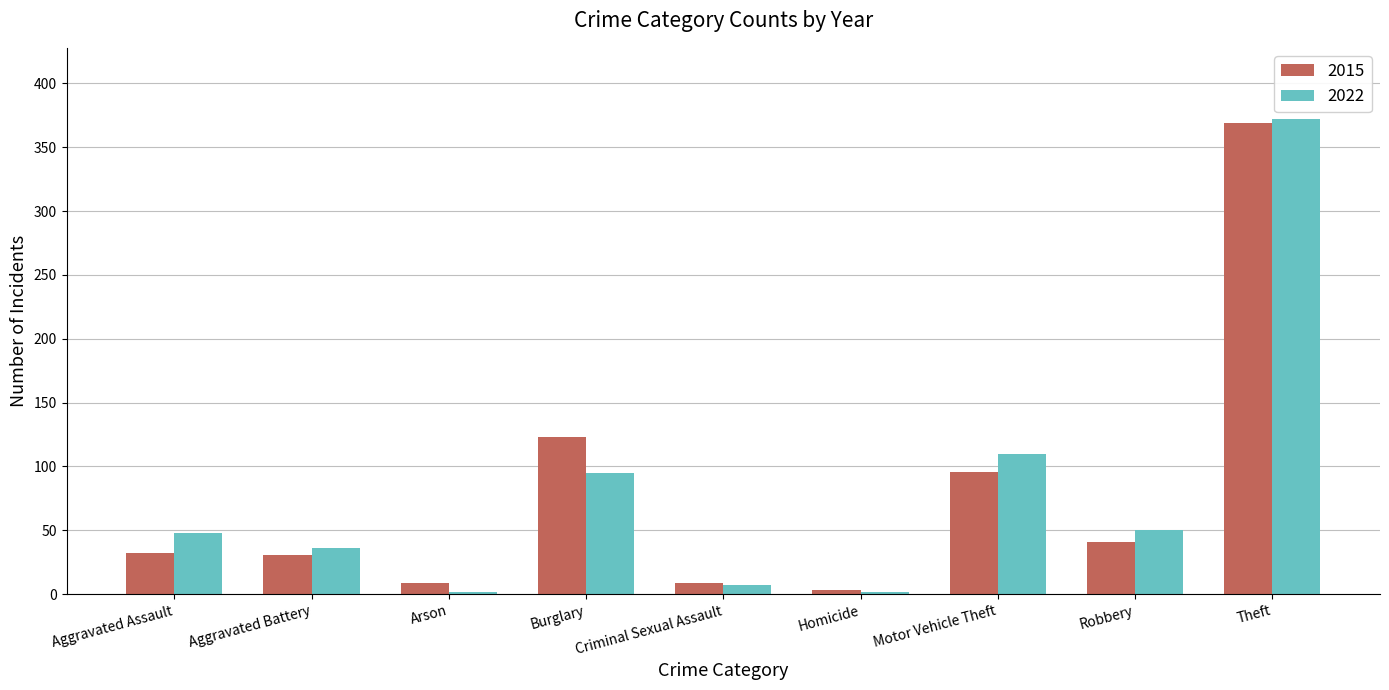

What is the approximate value of 2015 at Aggravated Battery, to the nearest 5?

30